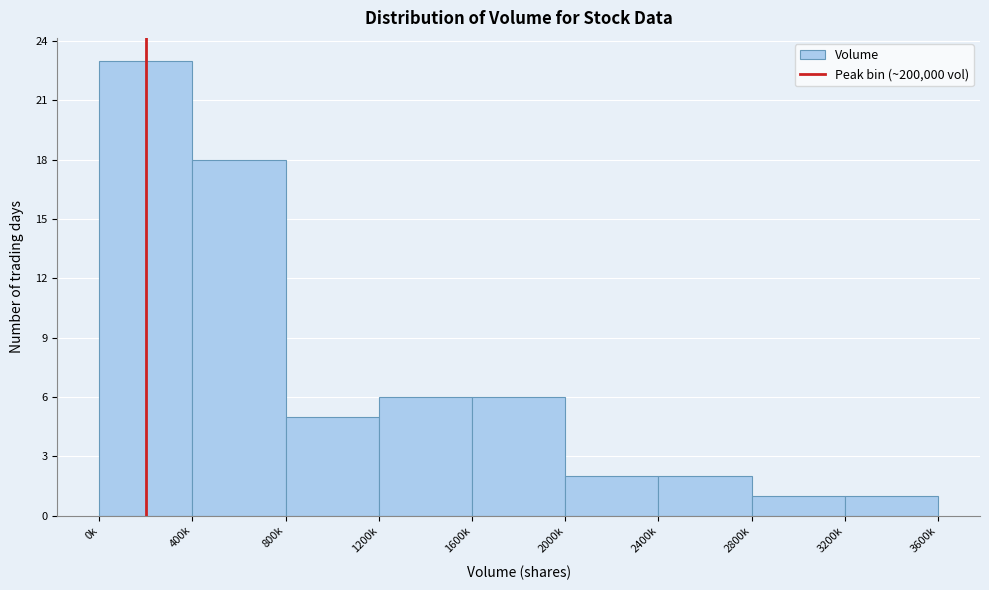

Reading right to left, what are all the values shown in this chart?

1	1	2	2	6	6	5	18	23